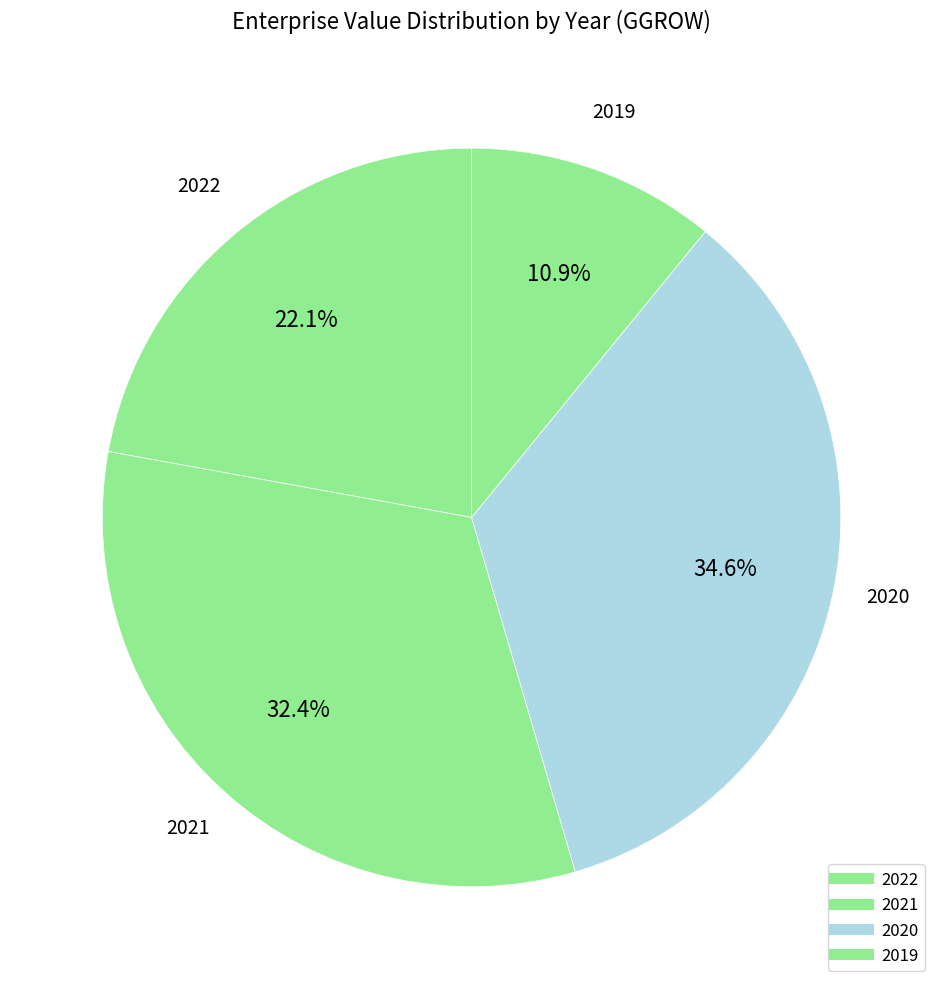

What percentage is the 2021 slice, to the nearest percent?

32%